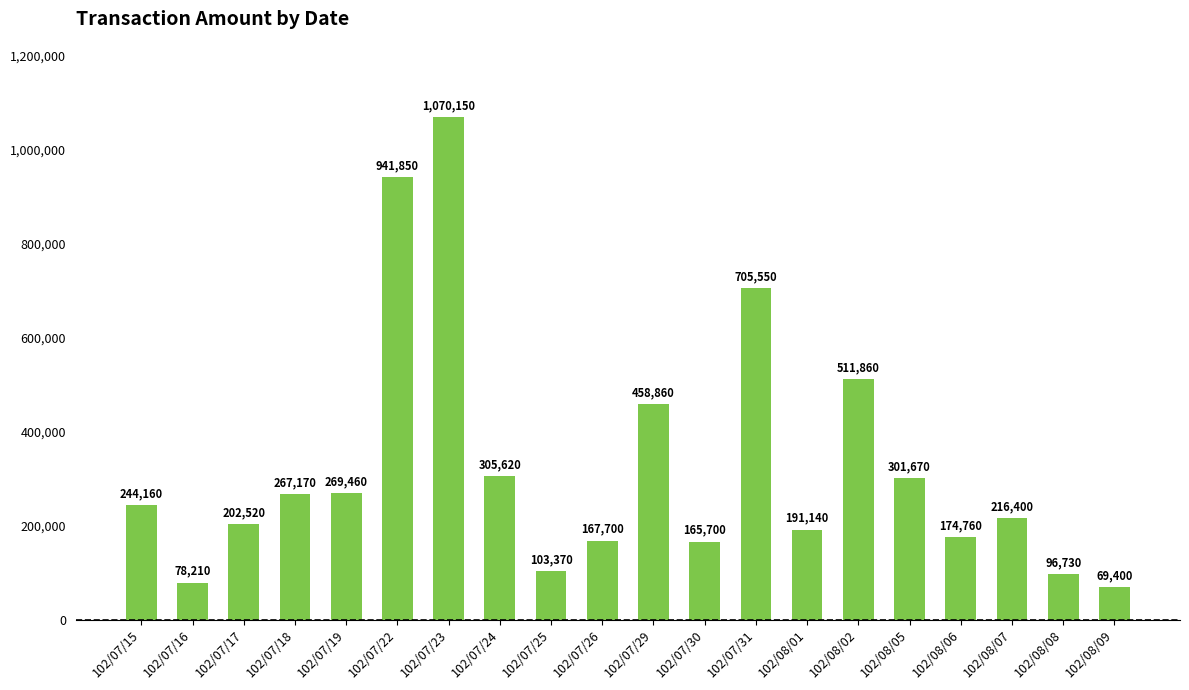

List the labels in order of value, largest first.

102/07/23, 102/07/22, 102/07/31, 102/08/02, 102/07/29, 102/07/24, 102/08/05, 102/07/19, 102/07/18, 102/07/15, 102/08/07, 102/07/17, 102/08/01, 102/08/06, 102/07/26, 102/07/30, 102/07/25, 102/08/08, 102/07/16, 102/08/09